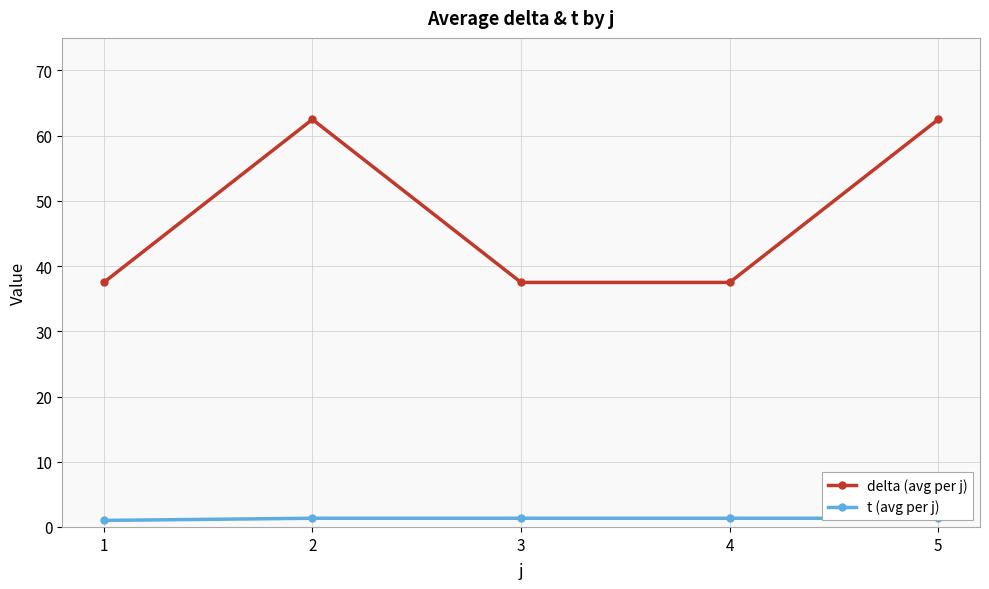

What is the sum of all delta (avg per j) values?

237.5